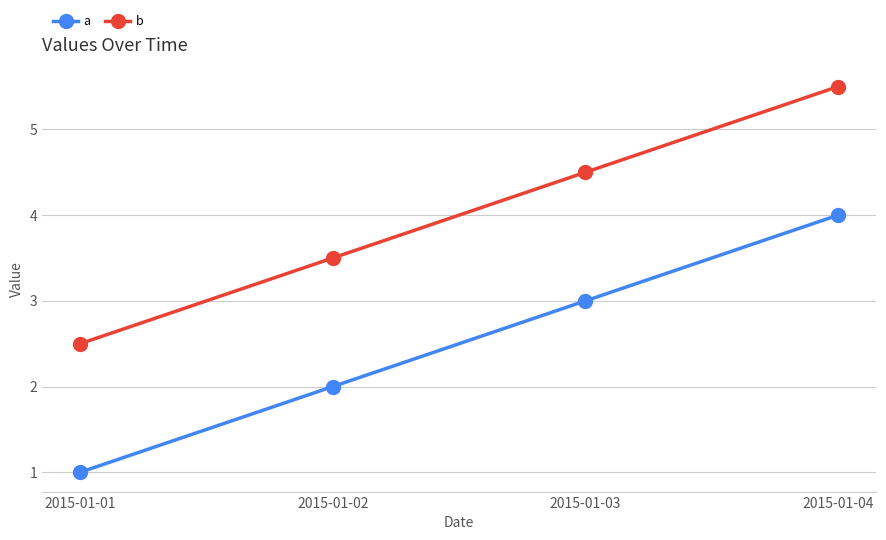

List the series in order of their peak value, lowest first.

a, b